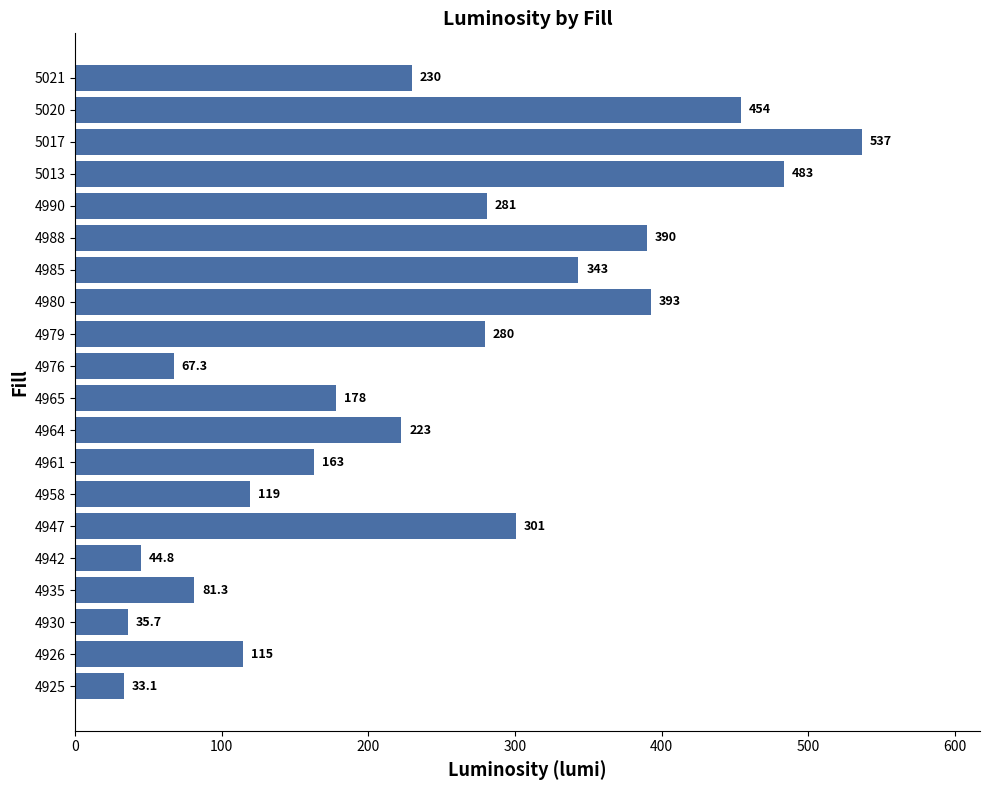

Which label corresponds to the largest value in the chart?

5017